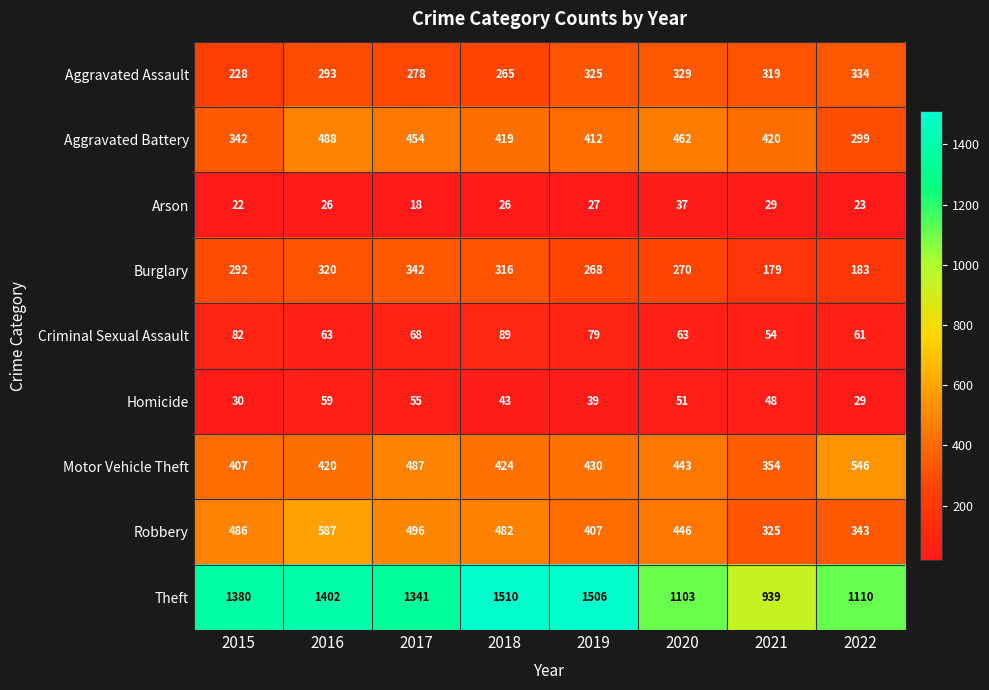

Which category has the lowest value across all series?

2017